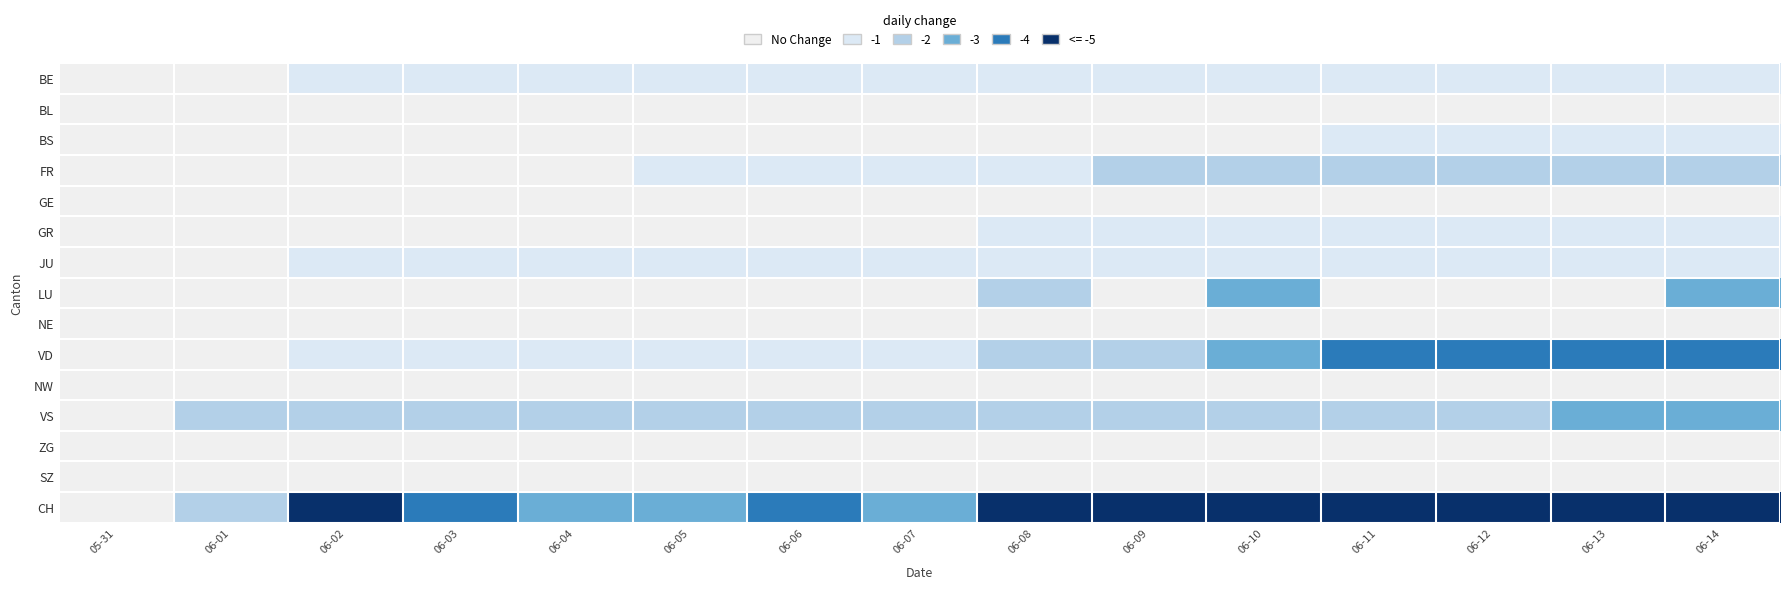

Reading left to right, what are all the values shown in this chart?

BE: 05-31=0	06-01=0	06-02=1	06-03=1	06-04=1	06-05=1	06-06=1	06-07=1	06-08=1	06-09=1	06-10=1	06-11=1	06-12=1	06-13=1	06-14=1
BL: 05-31=0	06-01=0	06-02=0	06-03=0	06-04=0	06-05=0	06-06=0	06-07=0	06-08=0	06-09=0	06-10=0	06-11=0	06-12=0	06-13=0	06-14=0
BS: 05-31=0	06-01=0	06-02=0	06-03=0	06-04=0	06-05=0	06-06=0	06-07=0	06-08=0	06-09=0	06-10=0	06-11=1	06-12=1	06-13=1	06-14=1
FR: 05-31=0	06-01=0	06-02=0	06-03=0	06-04=0	06-05=1	06-06=1	06-07=1	06-08=1	06-09=2	06-10=2	06-11=2	06-12=2	06-13=2	06-14=2
GE: 05-31=0	06-01=0	06-02=0	06-03=0	06-04=0	06-05=0	06-06=0	06-07=0	06-08=0	06-09=0	06-10=0	06-11=0	06-12=0	06-13=0	06-14=0
GR: 05-31=0	06-01=0	06-02=0	06-03=0	06-04=0	06-05=0	06-06=0	06-07=0	06-08=1	06-09=1	06-10=1	06-11=1	06-12=1	06-13=1	06-14=1
JU: 05-31=0	06-01=0	06-02=1	06-03=1	06-04=1	06-05=1	06-06=1	06-07=1	06-08=1	06-09=1	06-10=1	06-11=1	06-12=1	06-13=1	06-14=1
LU: 05-31=0	06-01=0	06-02=0	06-03=0	06-04=0	06-05=0	06-06=0	06-07=0	06-08=2	06-09=0	06-10=3	06-11=0	06-12=0	06-13=0	06-14=3
NE: 05-31=0	06-01=0	06-02=0	06-03=0	06-04=0	06-05=0	06-06=0	06-07=0	06-08=0	06-09=0	06-10=0	06-11=0	06-12=0	06-13=0	06-14=0
VD: 05-31=0	06-01=0	06-02=1	06-03=1	06-04=1	06-05=1	06-06=1	06-07=1	06-08=2	06-09=2	06-10=3	06-11=4	06-12=4	06-13=4	06-14=4
NW: 05-31=0	06-01=0	06-02=0	06-03=0	06-04=0	06-05=0	06-06=0	06-07=0	06-08=0	06-09=0	06-10=0	06-11=0	06-12=0	06-13=0	06-14=0
VS: 05-31=0	06-01=2	06-02=2	06-03=2	06-04=2	06-05=2	06-06=2	06-07=2	06-08=2	06-09=2	06-10=2	06-11=2	06-12=2	06-13=3	06-14=3
ZG: 05-31=0	06-01=0	06-02=0	06-03=0	06-04=0	06-05=0	06-06=0	06-07=0	06-08=0	06-09=0	06-10=0	06-11=0	06-12=0	06-13=0	06-14=0
SZ: 05-31=0	06-01=0	06-02=0	06-03=0	06-04=0	06-05=0	06-06=0	06-07=0	06-08=0	06-09=0	06-10=0	06-11=0	06-12=0	06-13=0	06-14=0
CH: 05-31=0	06-01=2	06-02=5	06-03=4	06-04=3	06-05=3	06-06=4	06-07=3	06-08=5	06-09=5	06-10=5	06-11=5	06-12=5	06-13=5	06-14=5